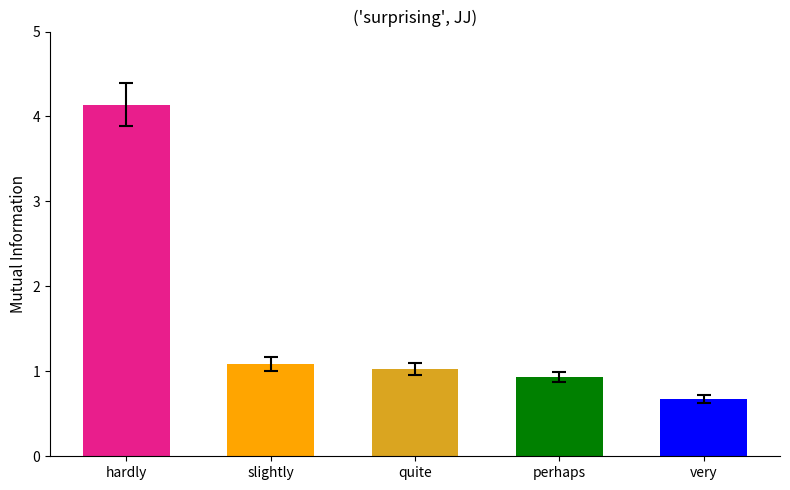

Where does the data first go above 1?

hardly